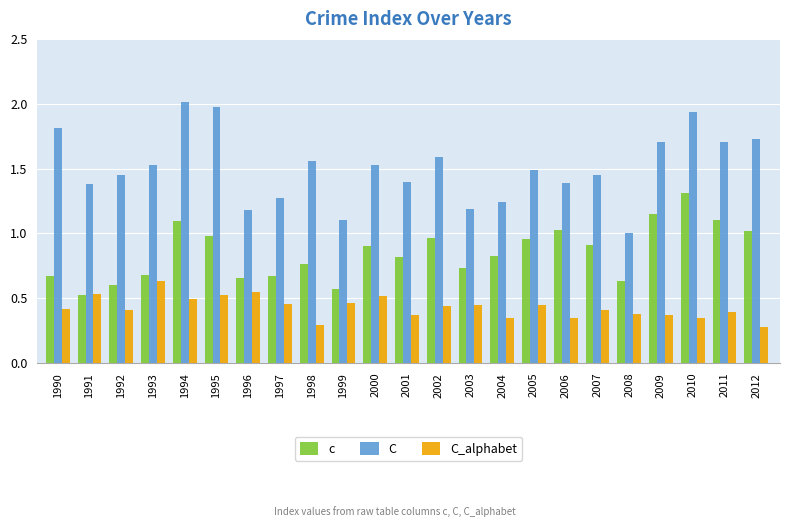

Between 1991 and 2000, which series saw the biggest shift?

c